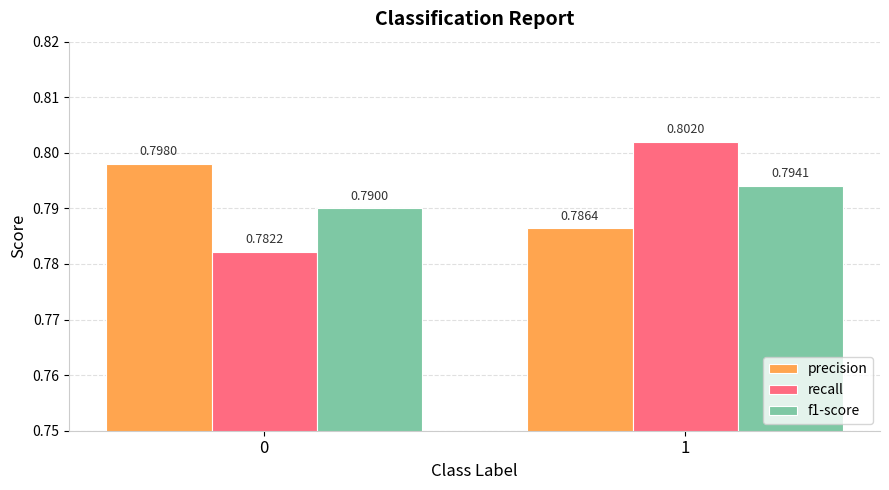

What is the sum of all recall values?

1.6